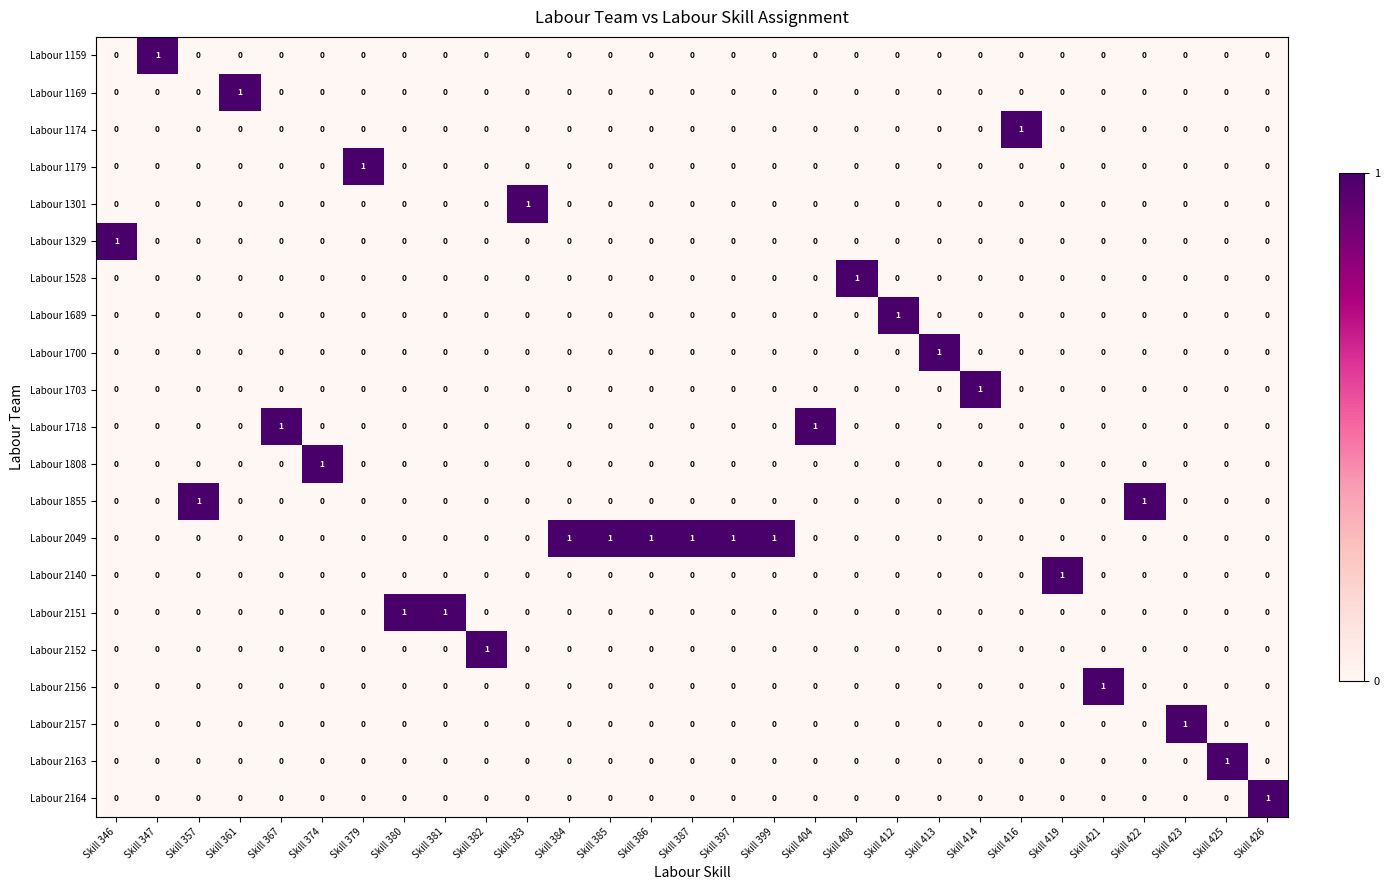

How many Labour 1700 values are between 0 and 1?

29